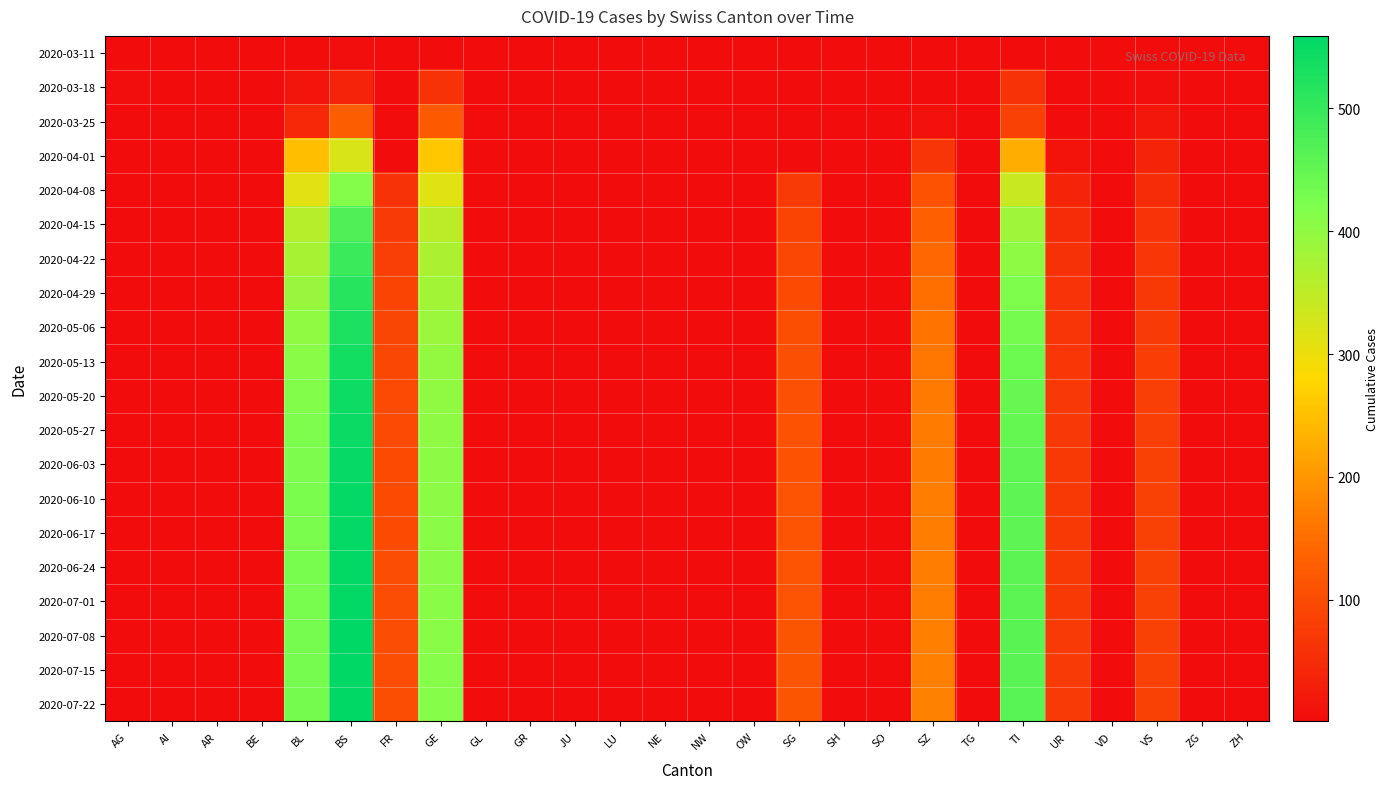

Rank the series at SO from highest to lowest value.

2020-03-11, 2020-03-18, 2020-03-25, 2020-04-01, 2020-04-08, 2020-04-15, 2020-04-22, 2020-04-29, 2020-05-06, 2020-05-13, 2020-05-20, 2020-05-27, 2020-06-03, 2020-06-10, 2020-06-17, 2020-06-24, 2020-07-01, 2020-07-08, 2020-07-15, 2020-07-22